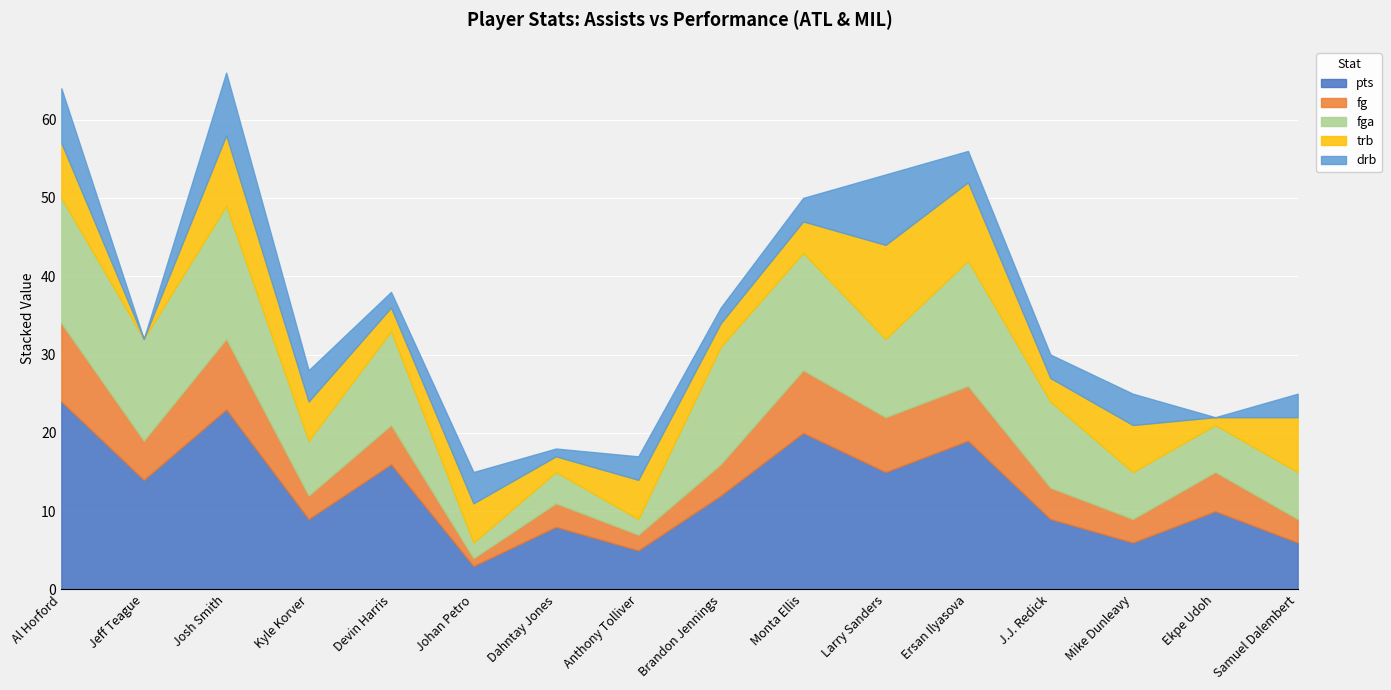

What is the average value of the drb series?

4